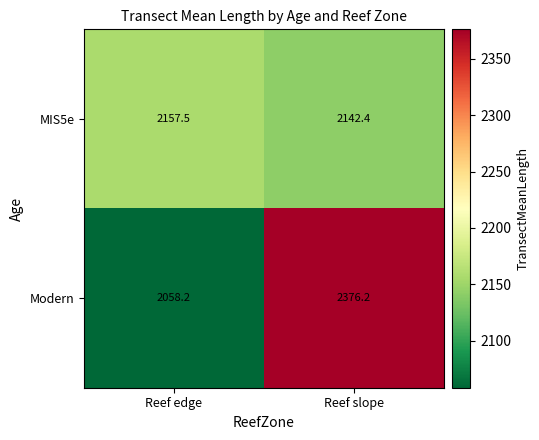

Where is Modern nearest to the value 2217?

Reef edge